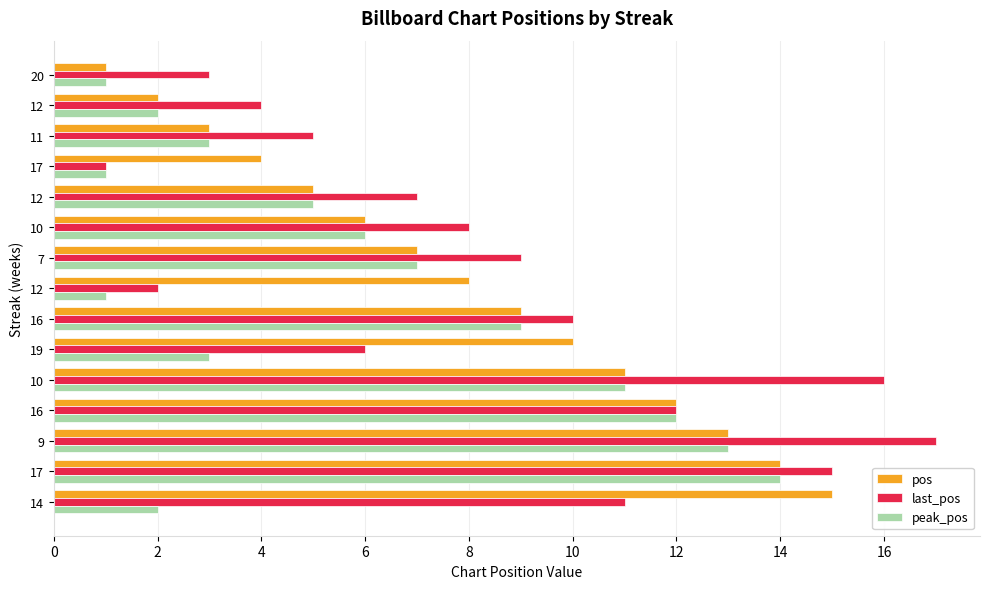

How many values in the last_pos series are below 8?

7